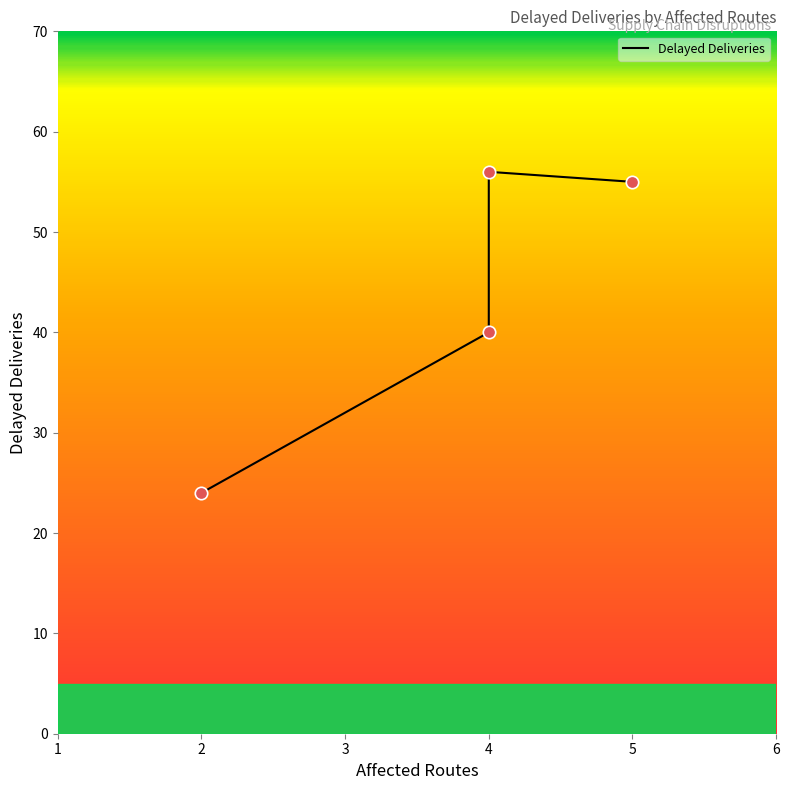

Approximately how many times larger is the value at 4 compared to 5?

0.7